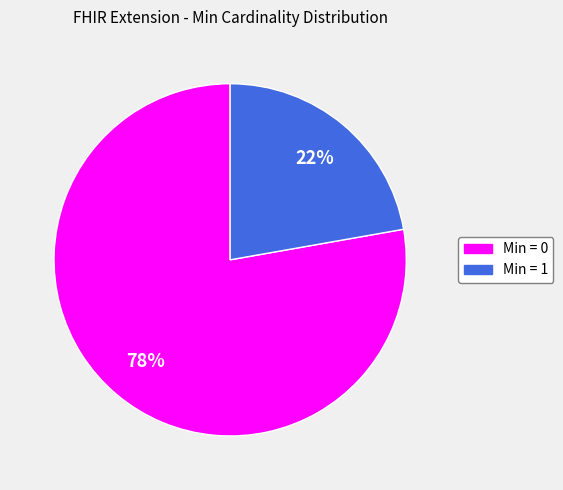

To the nearest percent, what is the difference between the largest and smallest slice percentages?

56%